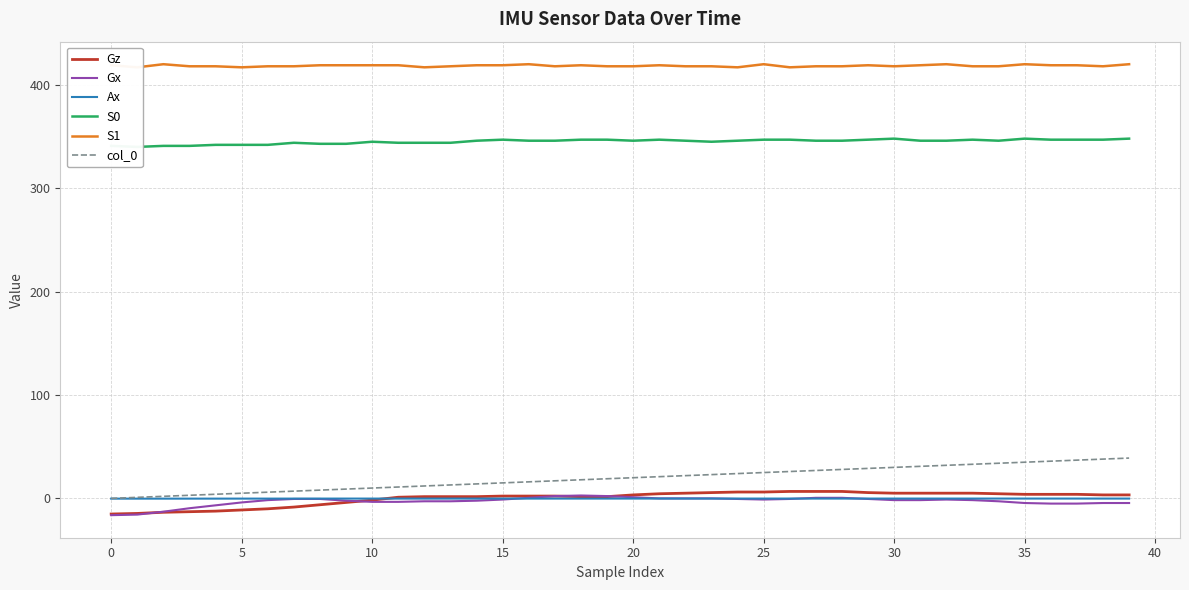

List the series in order of their peak value, lowest first.

Ax, Gx, Gz, col_0, S0, S1